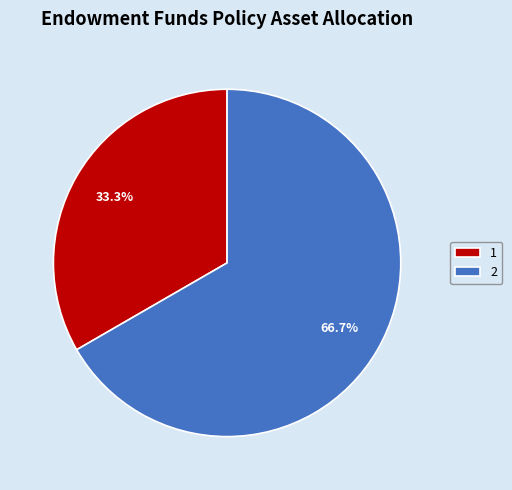

To the nearest percent, what is the difference between the largest and smallest slice percentages?

33%